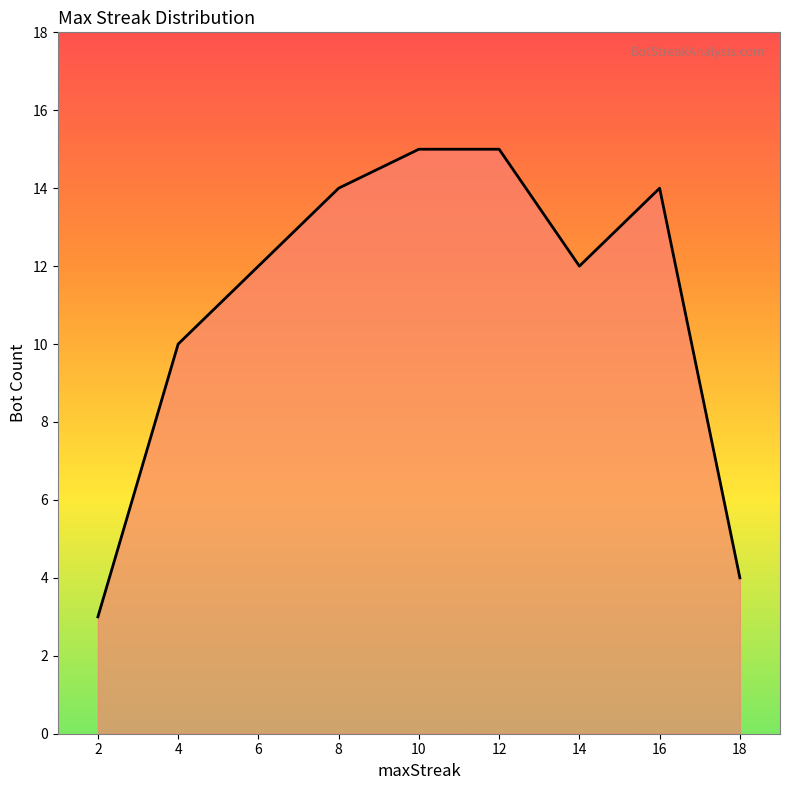

Approximately how many times larger is the value at 10 compared to 4?

1.5